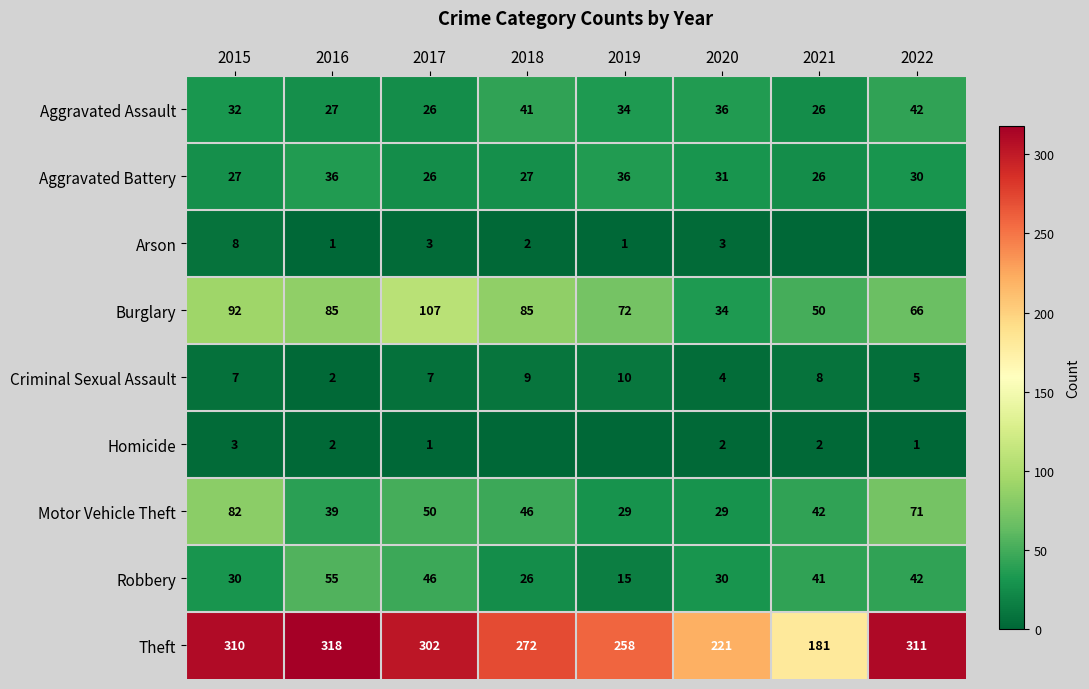

What is the approximate value of Burglary at 2019?

72